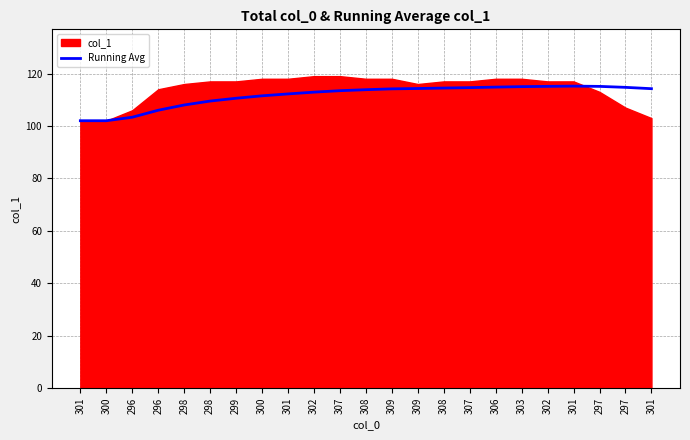

Which label corresponds to the smallest value in the chart?

301